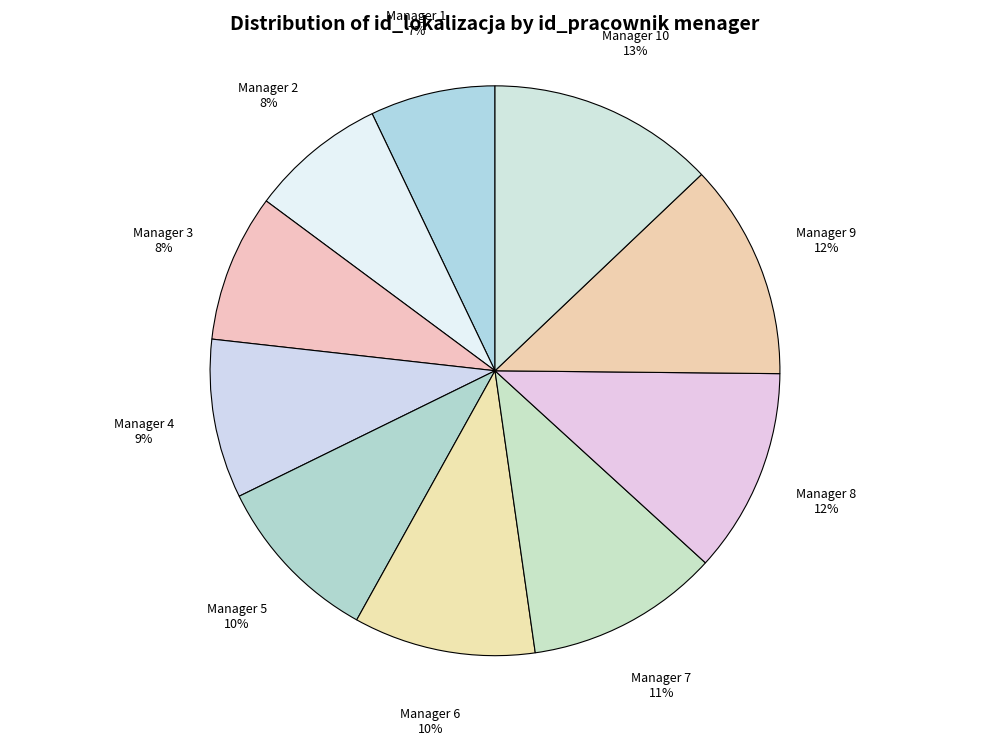

What is the smallest slice in the pie chart?

Manager 1